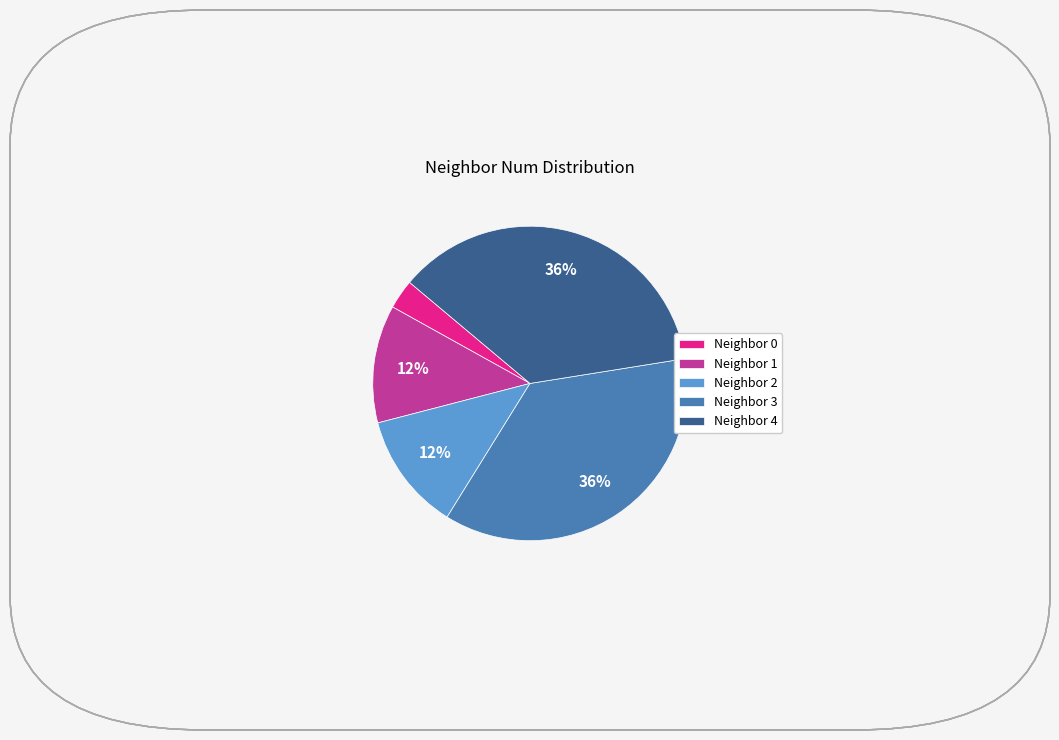

Do Neighbor 1 and Neighbor 3 together represent more than half of the pie?

No